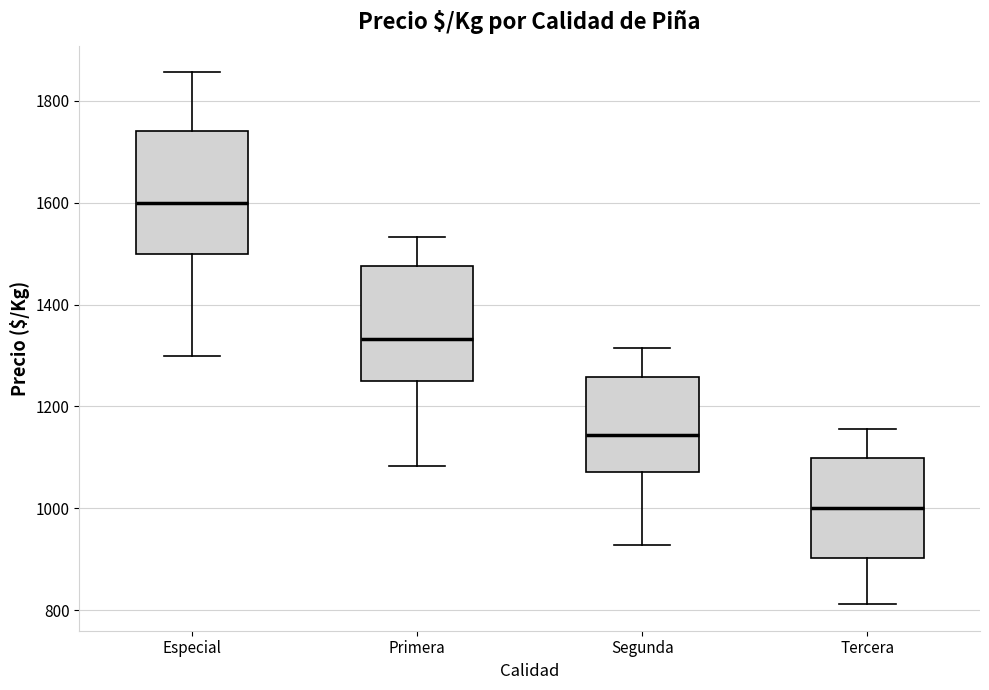

Which box's median line is the lowest?

Tercera